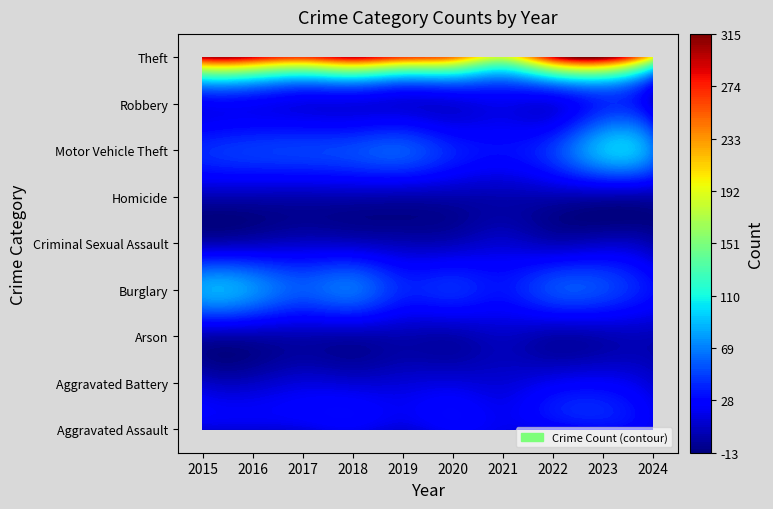

What is the minimum value for Burglary?

30